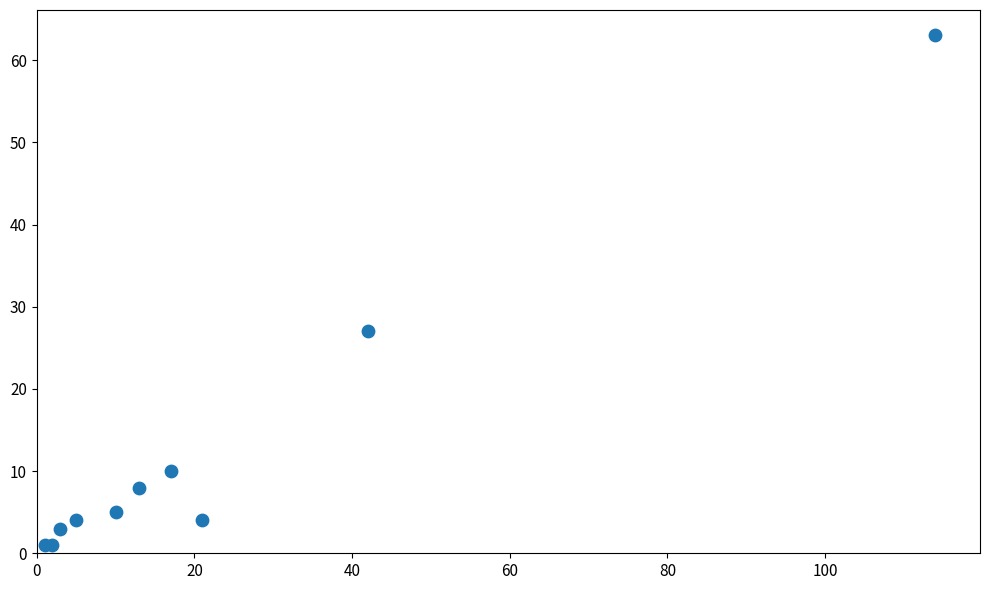

What Y value in the scatter plot is closest to 32?

27